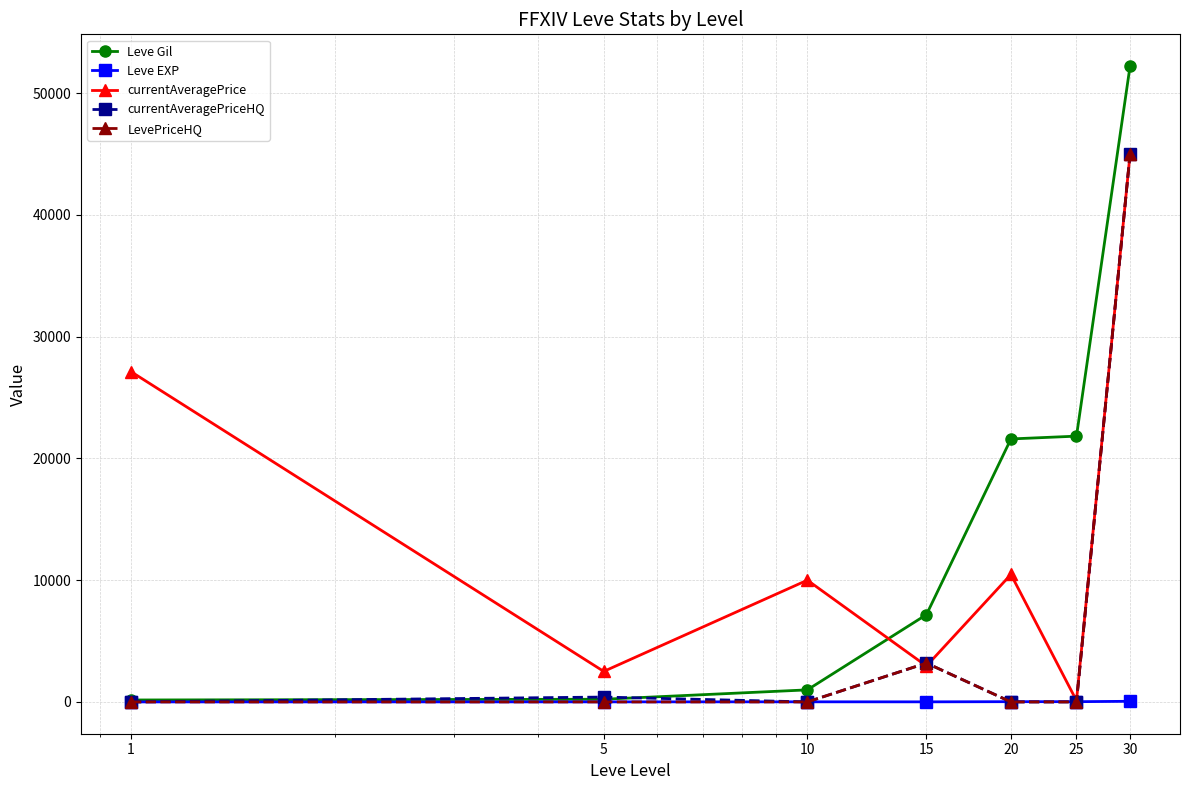

At how many categories does at least one series exceed 14469?

4